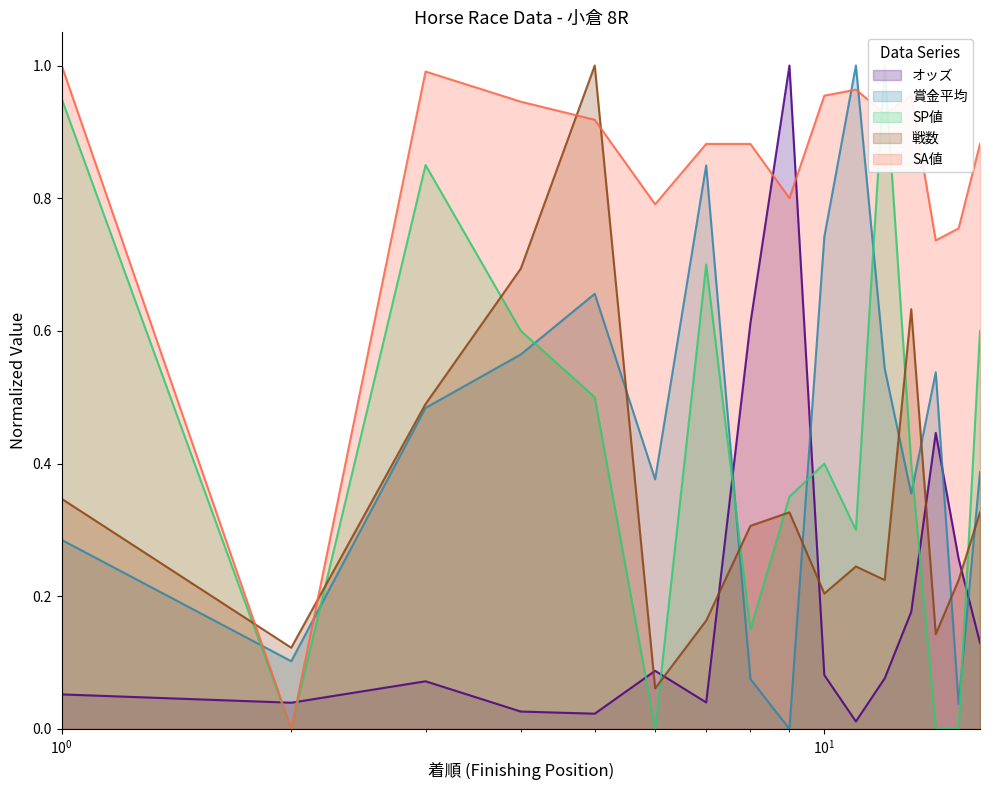

Which has a higher value, 8 or 16?

8